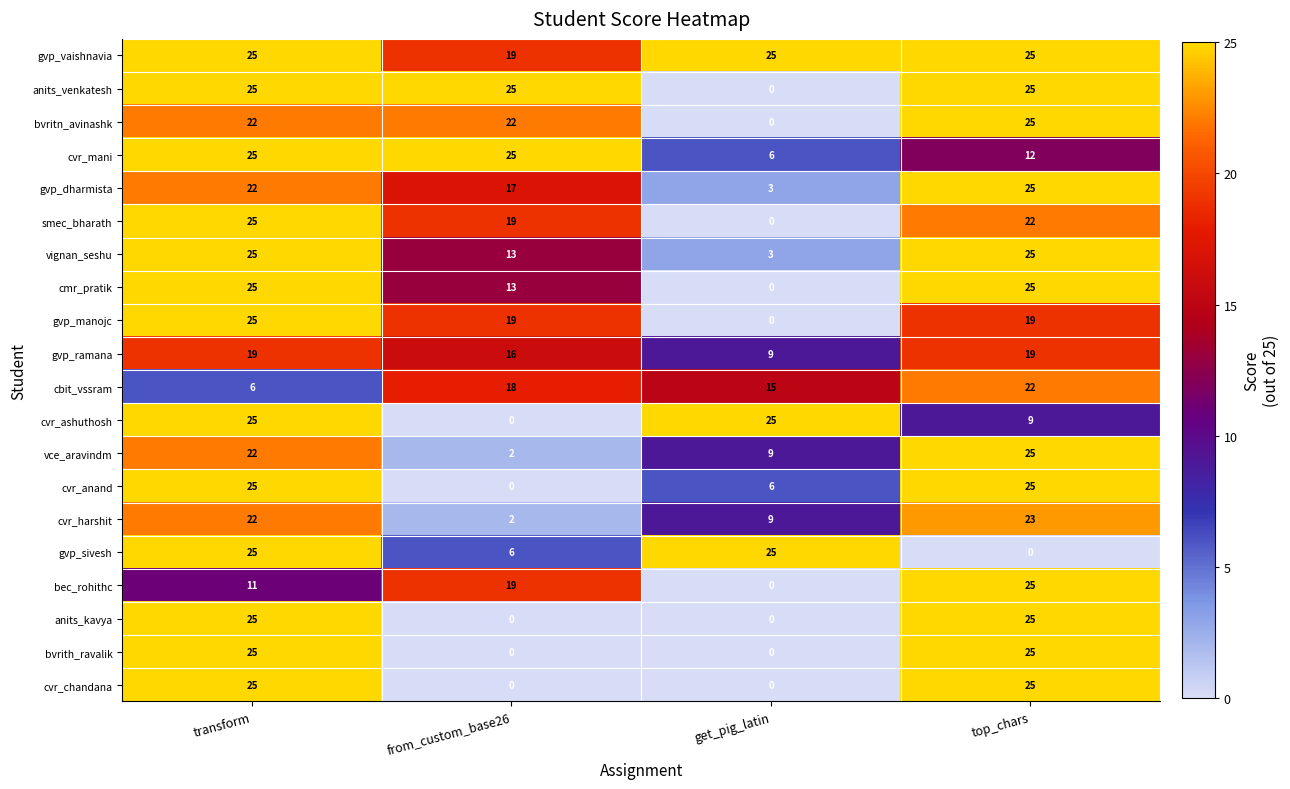

What is the difference between the maximum and minimum values in the bvritn_avinashk series?

25